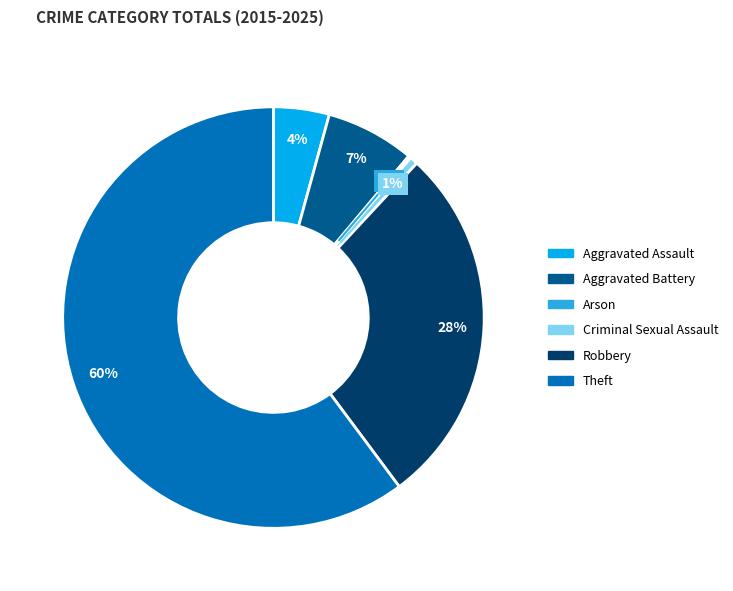

What percentage is the Robbery slice, to the nearest percent?

28%